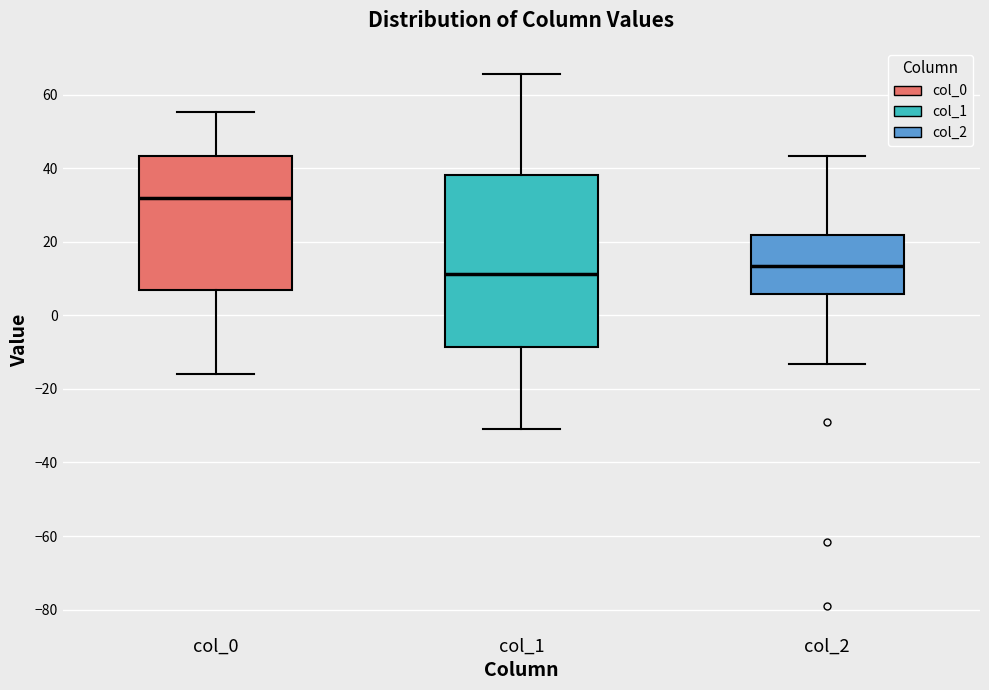

Reading left to right, transcribe this box plot: for each box, give where its median line is, the range the box spans, and where its two whiskers end, as read against the y-axis. The values are not printed on the chart, so give them approximately, as read against the axis.

col_0: median 32, box 6 to 44, whiskers -16 to 56
col_1: median 12, box -8 to 38, whiskers -30 to 66
col_2: median 14, box 6 to 22, whiskers -14 to 44